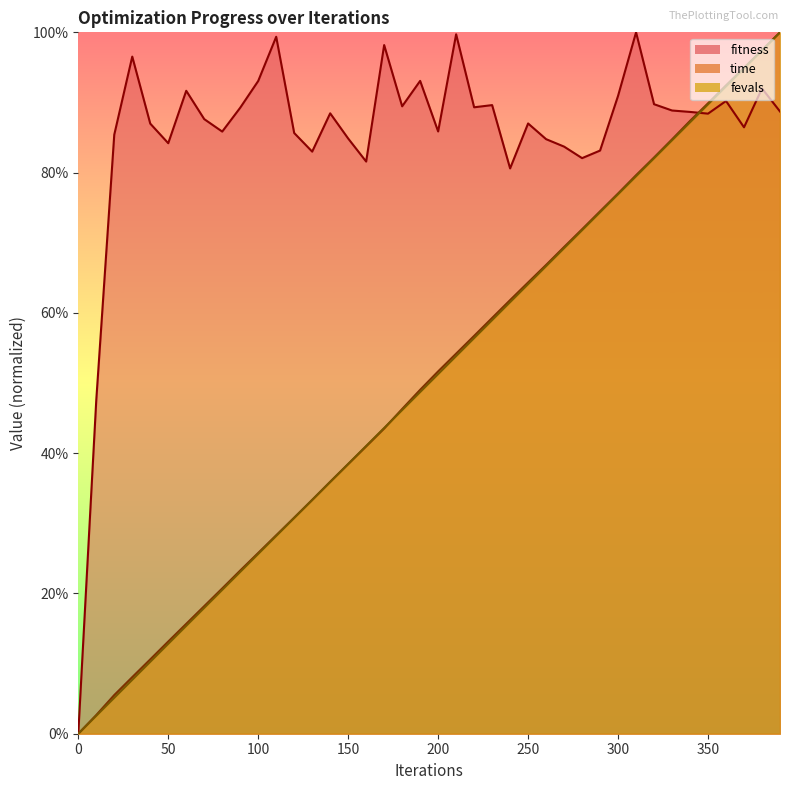

Is it true that fitness equals 1.5 at 150?

False